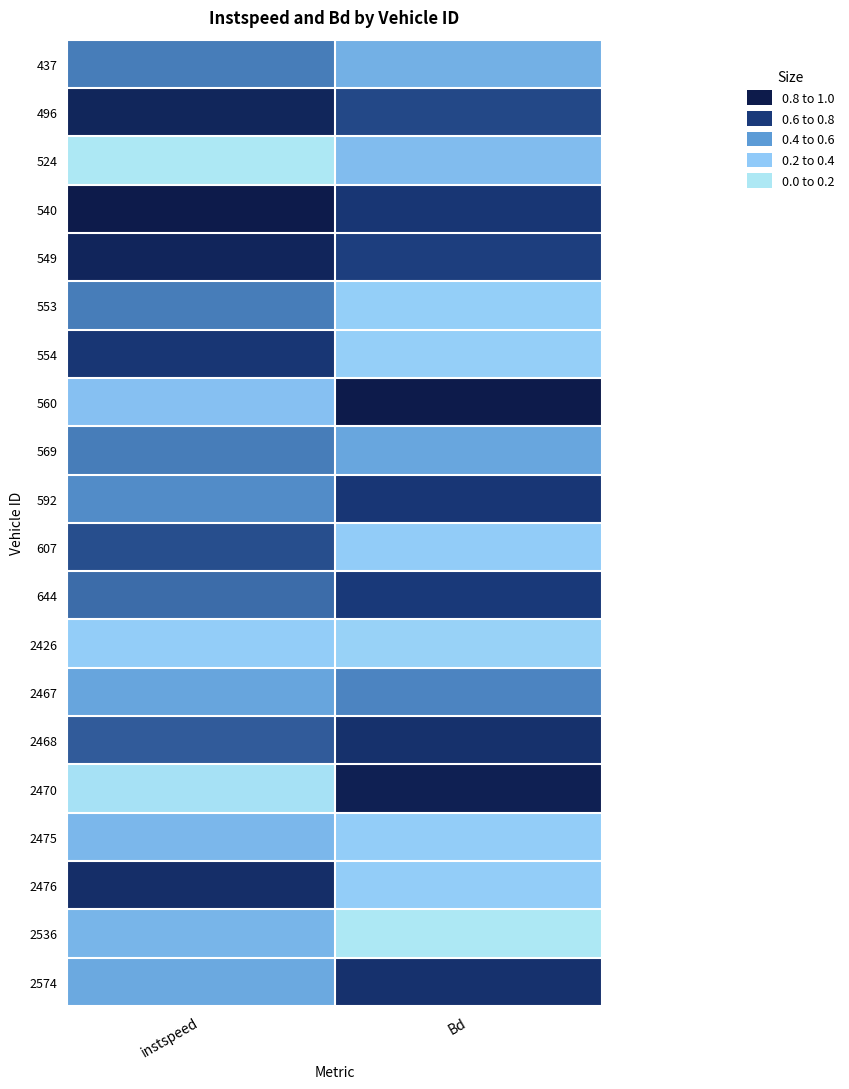

At which category does the chart reach its peak across all series?

instspeed